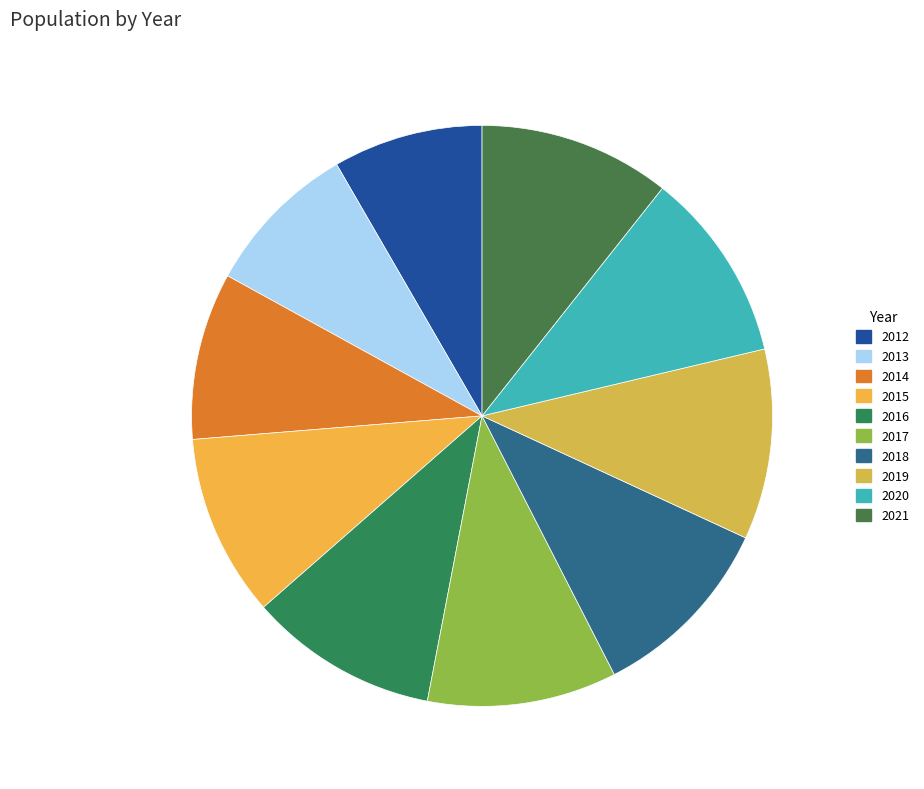

Does any single category account for the majority?

No